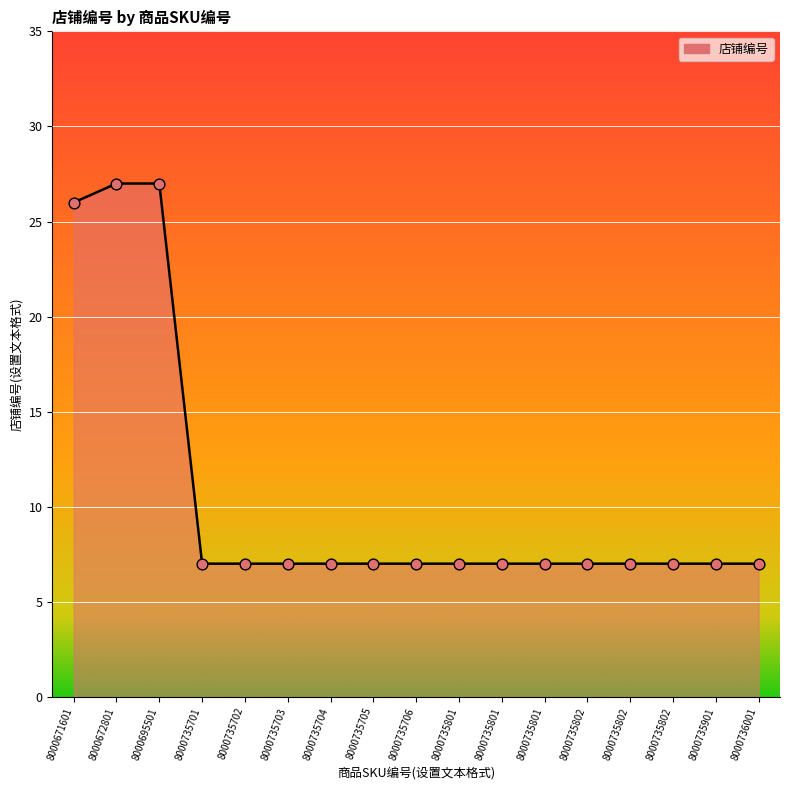

What is the ratio of the value at 8000735802 to the value at 8000735701?

1.0